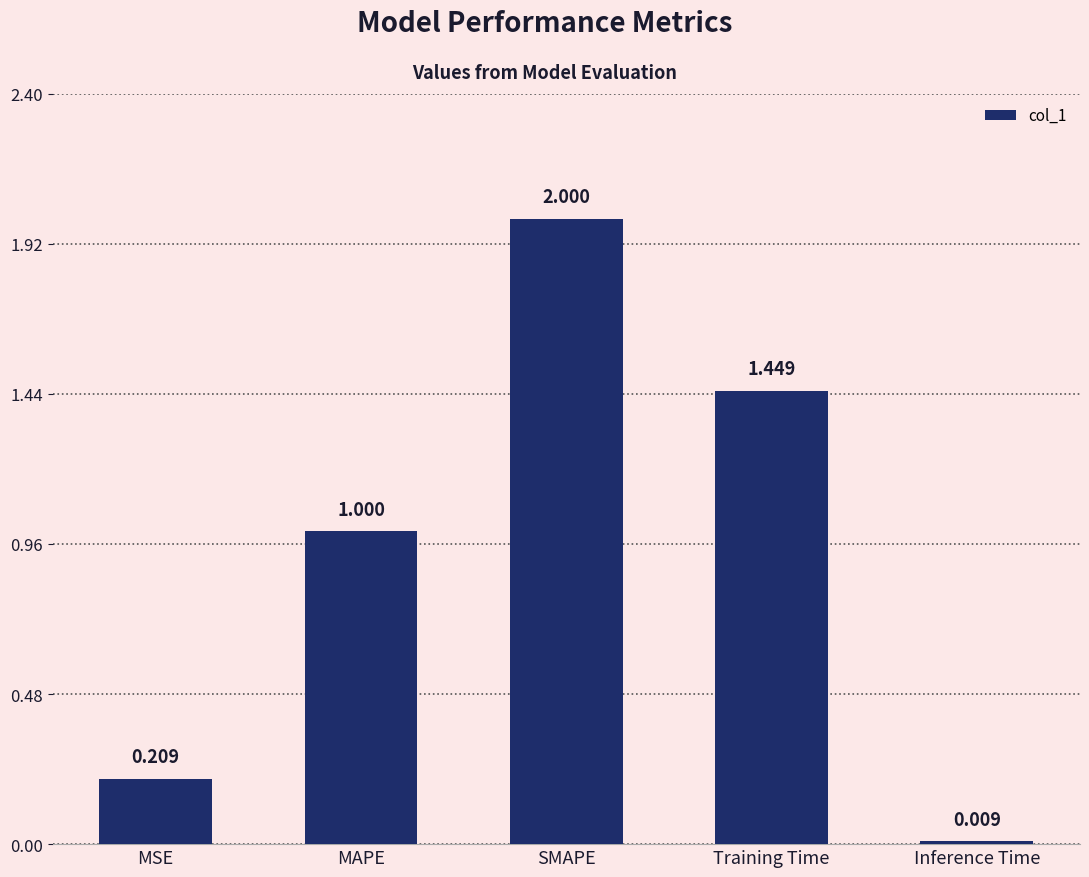

Rank the categories by value from highest to lowest.

SMAPE, Training Time, MAPE, MSE, Inference Time